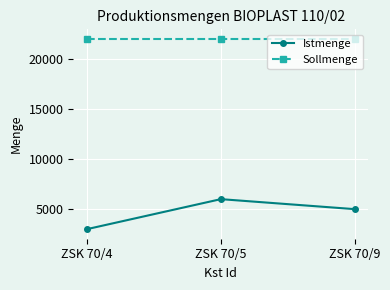

How many lines are shown in the chart?

2